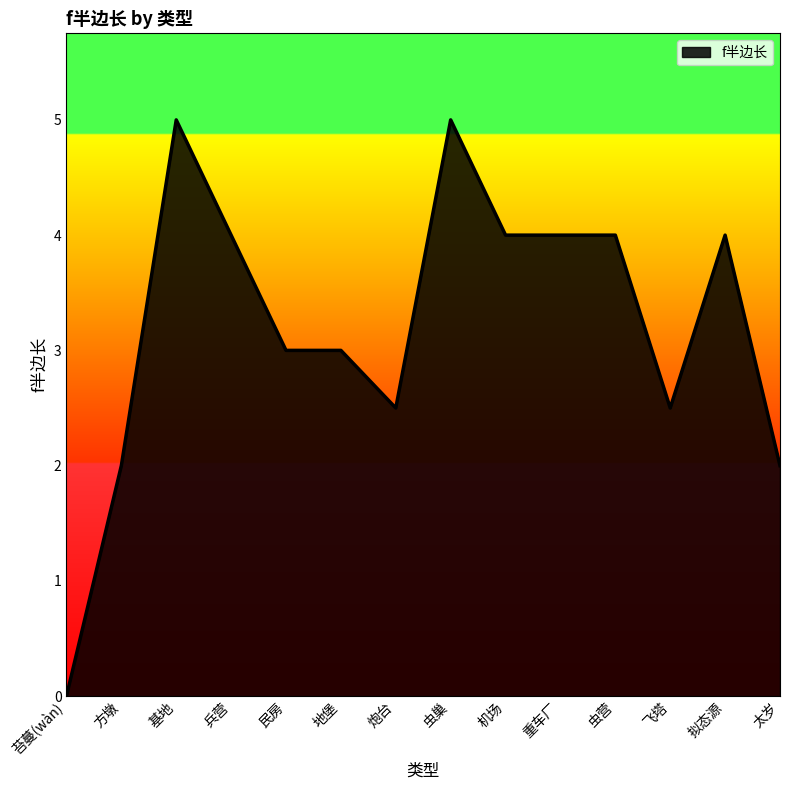

What is the sum of all values?

45.0